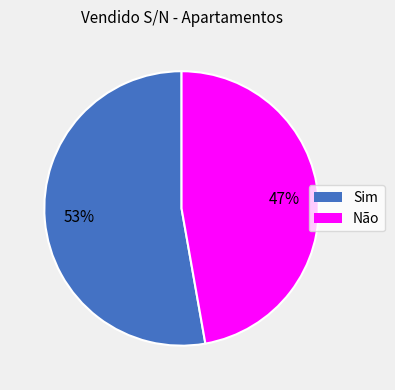

The Não slice represents 47% of the pie. True or false?

True